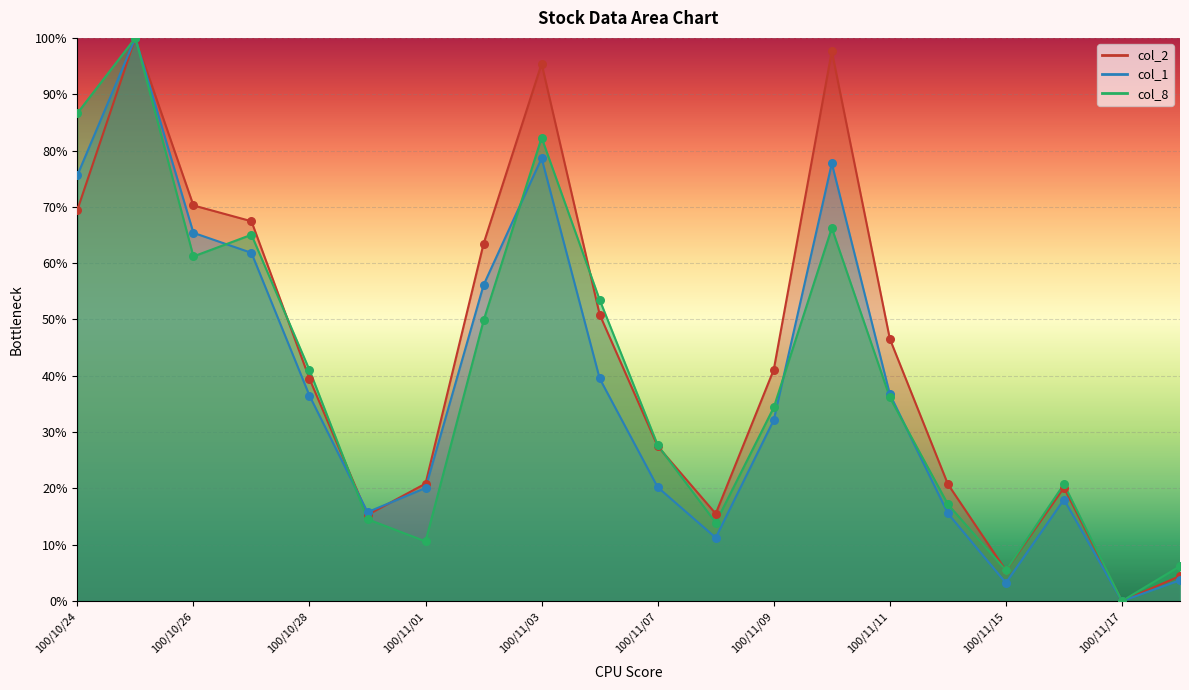

At how many categories does at least one series exceed 28?

11